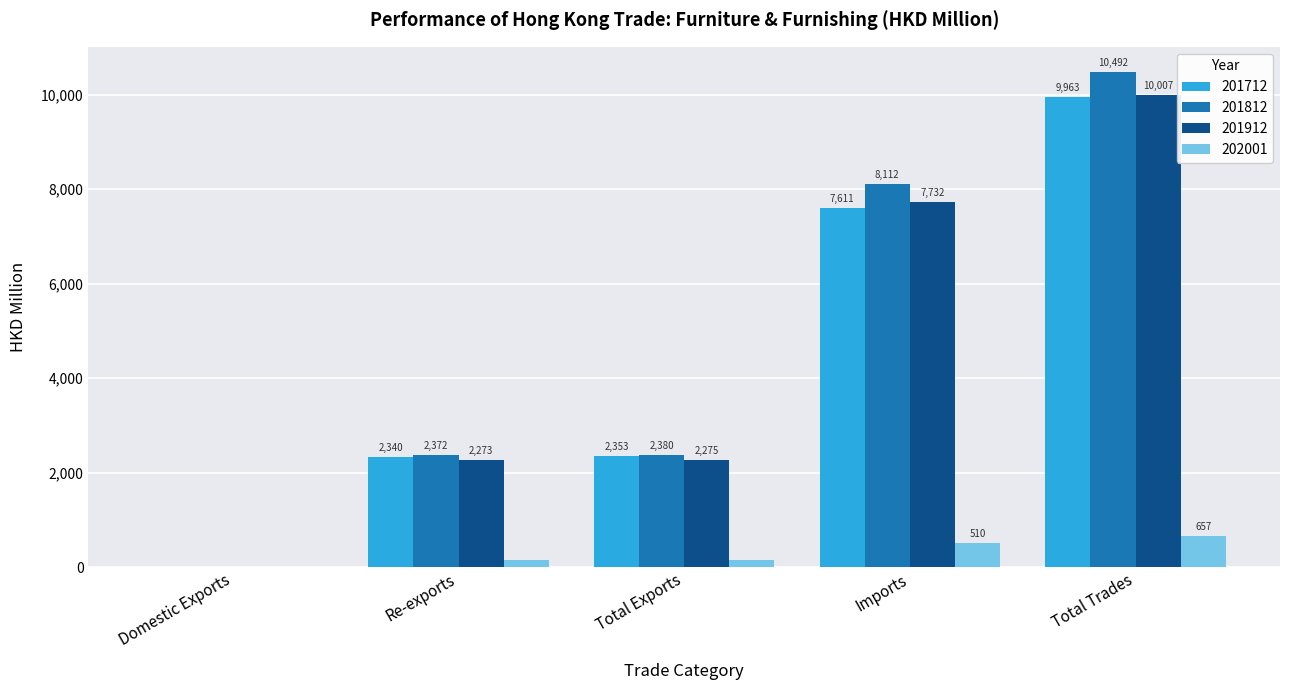

What is the greatest value displayed?

10492.4